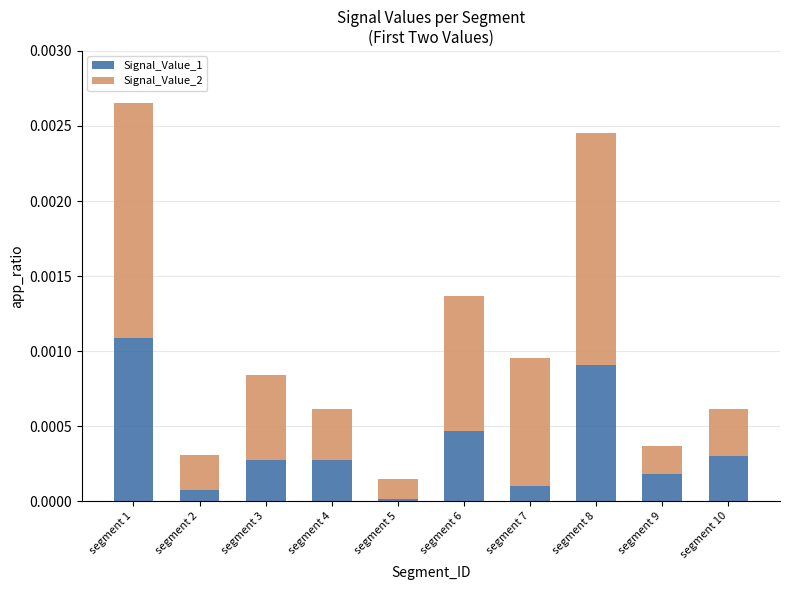

At which category is the sum across all series the highest?

segment 1